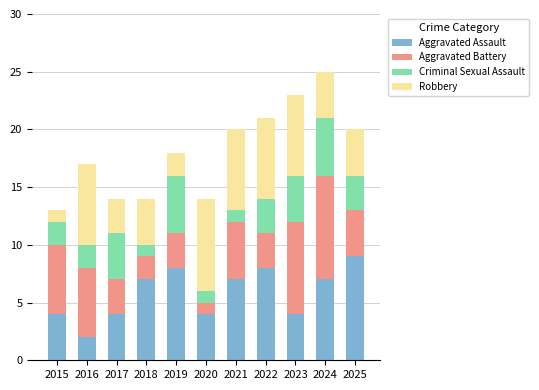

True or false: Aggravated Assault has a value of 6 at 2017.

False